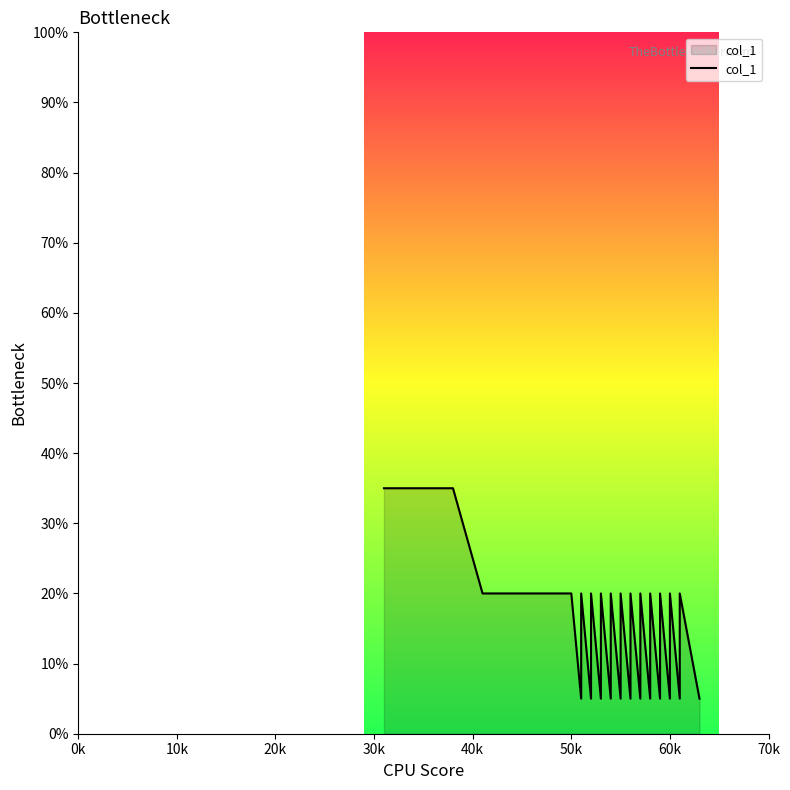

How many categories are shown in the chart?

40